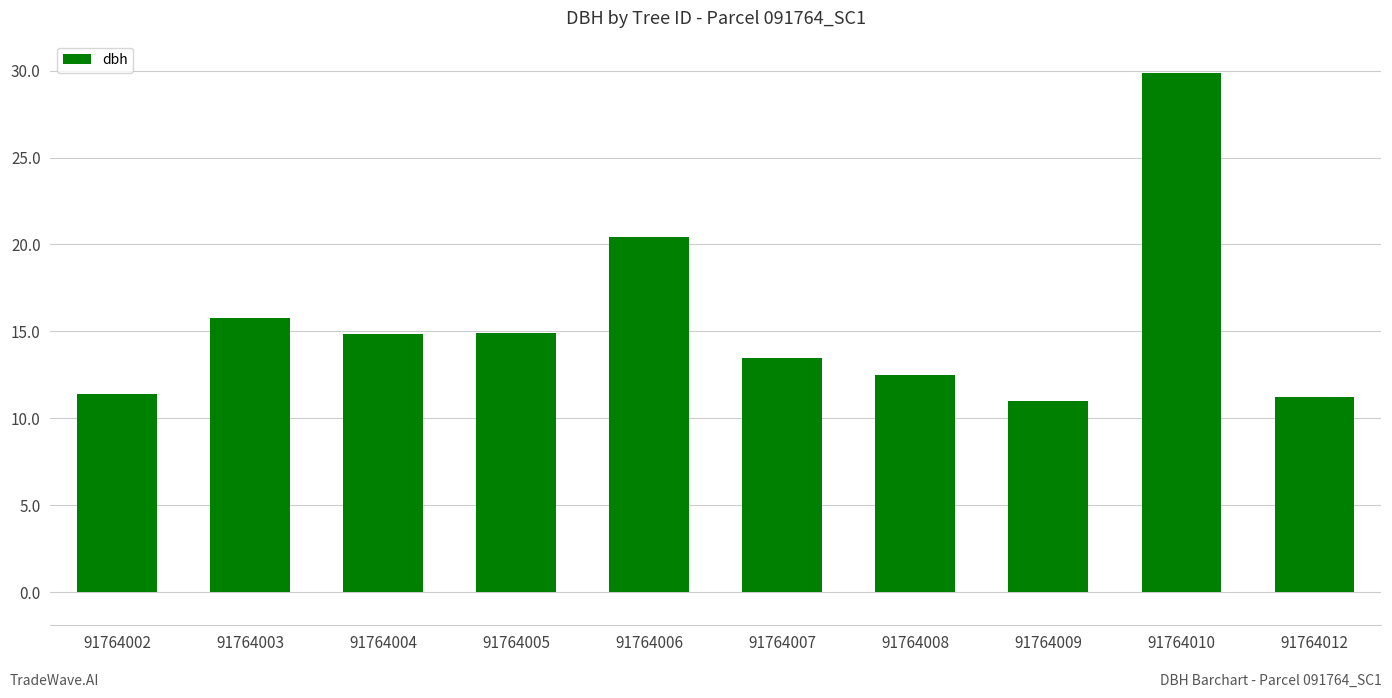

Count the number of data series in this chart.

1